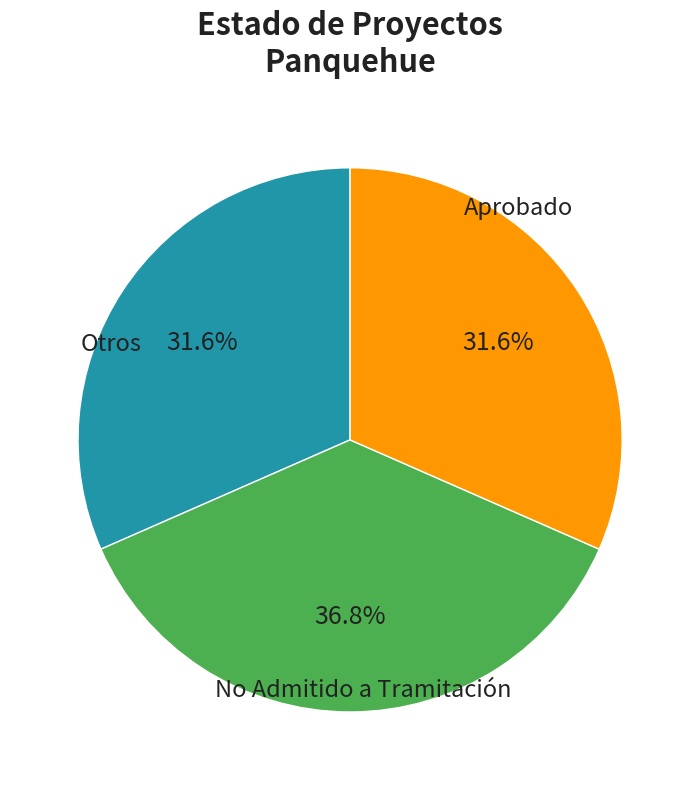

Does any single category account for the majority?

No